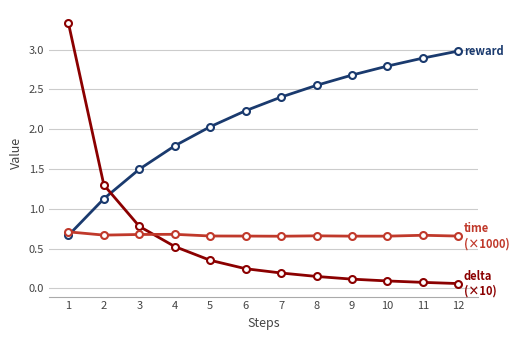

What is the maximum value shown in the chart?

3.3